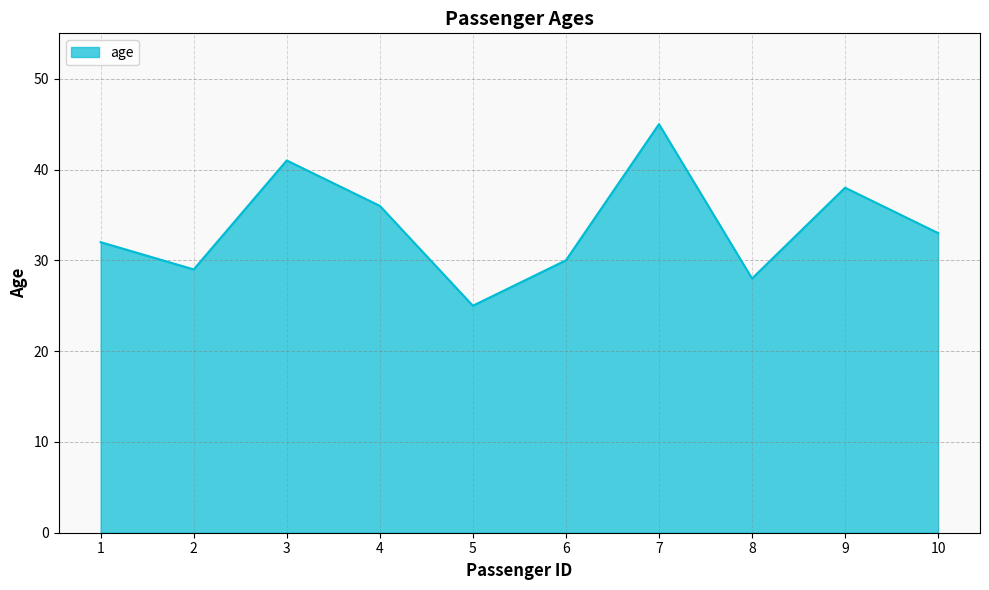

The value at 2 is 29. True or false?

True